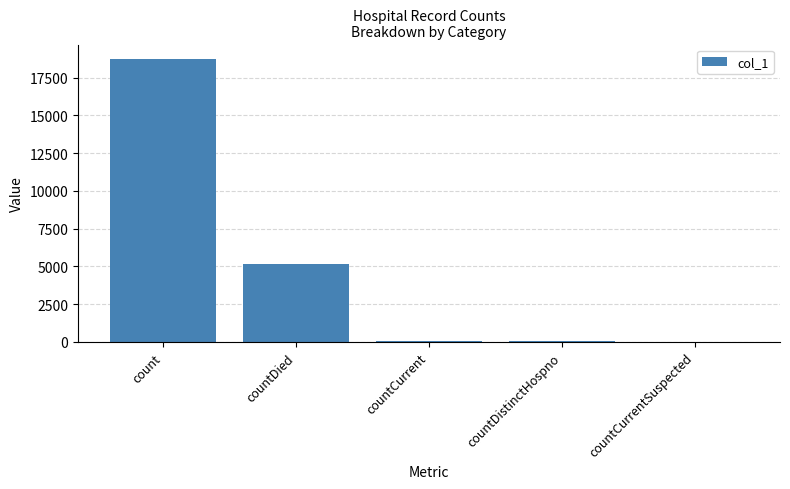

What is the maximum value shown in the chart?

18759